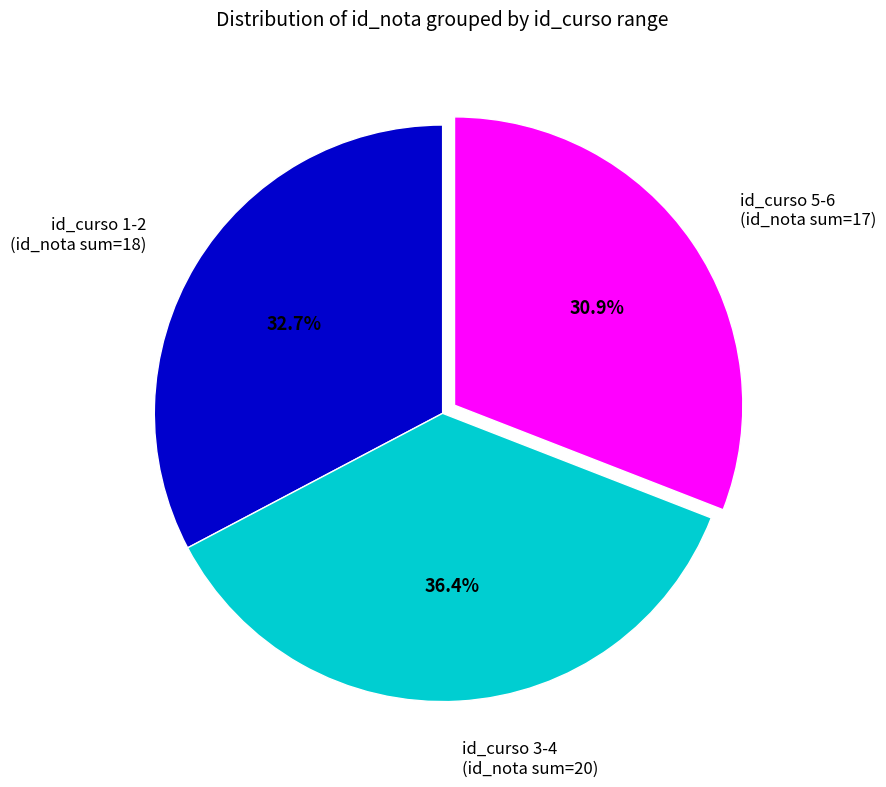

What is the smallest slice in the pie chart?

id_curso 5-6 (id_nota sum=17)